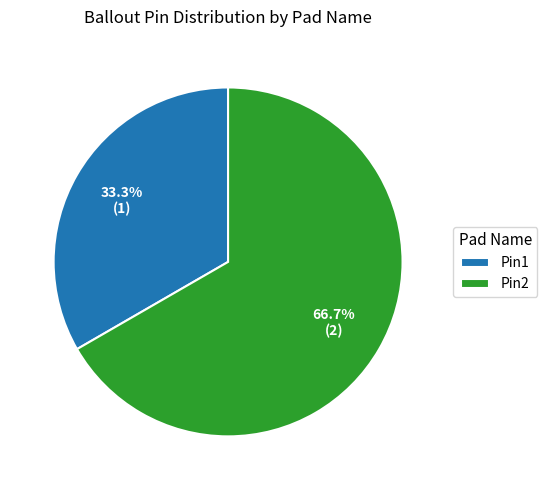

What is the majority slice?

Pin2